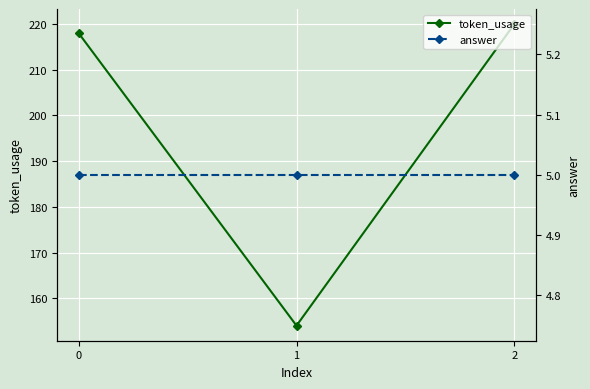

At 1, list the series in order from smallest to largest.

answer, token_usage